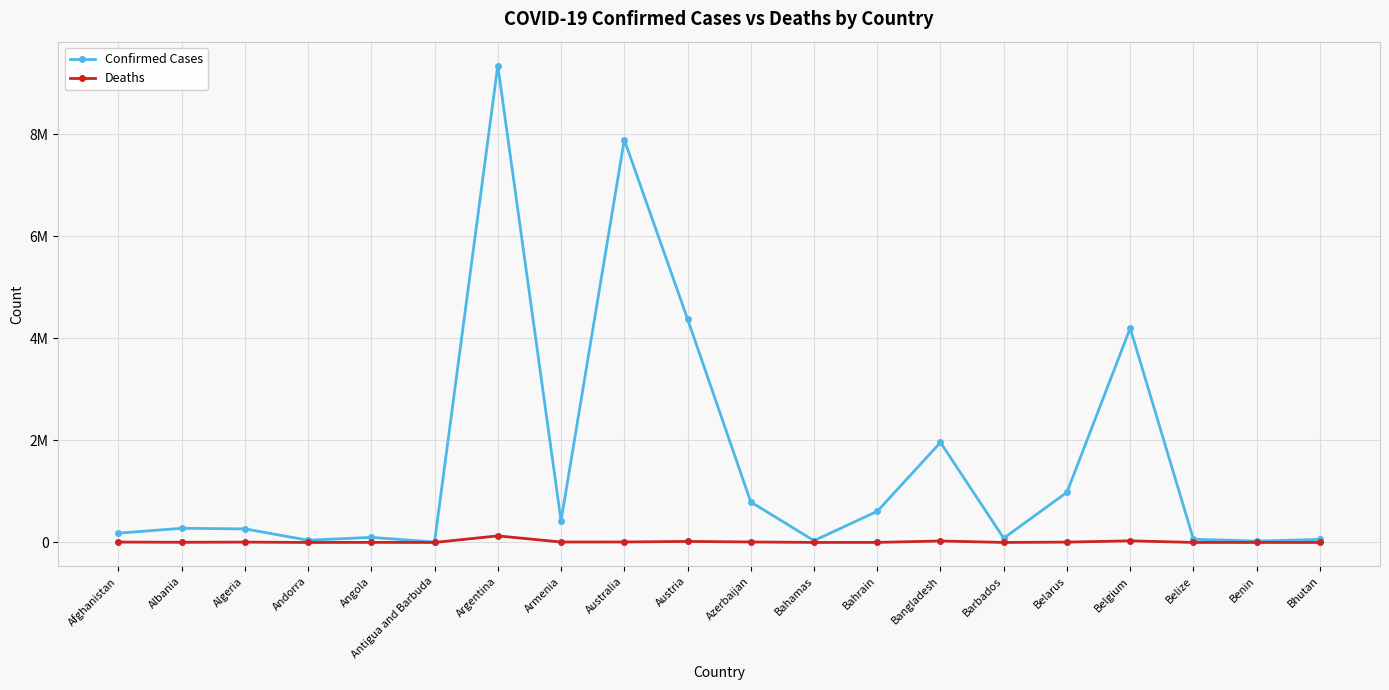

What is the label of the 4th point from the right?

Belgium